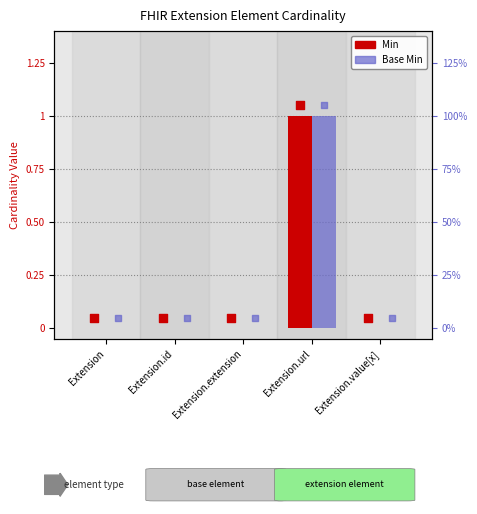

Which series contains the lowest Y value?

Min